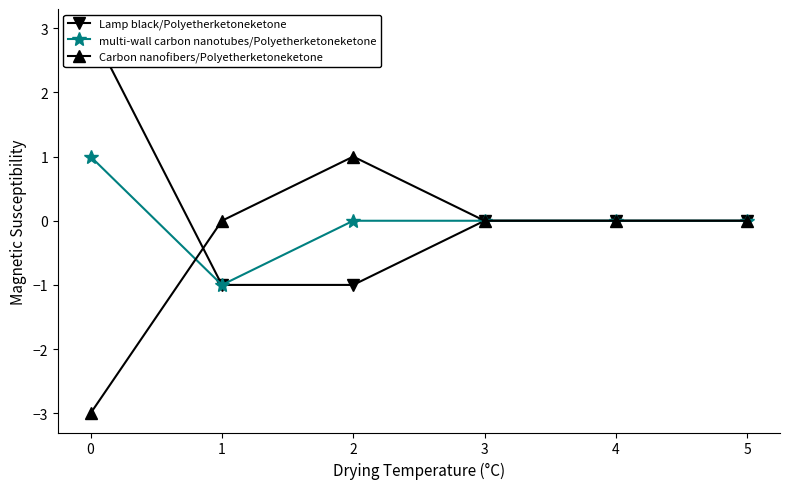

Where is the first local minimum for multi-wall carbon nanotubes/Polyetherketoneketone?

1